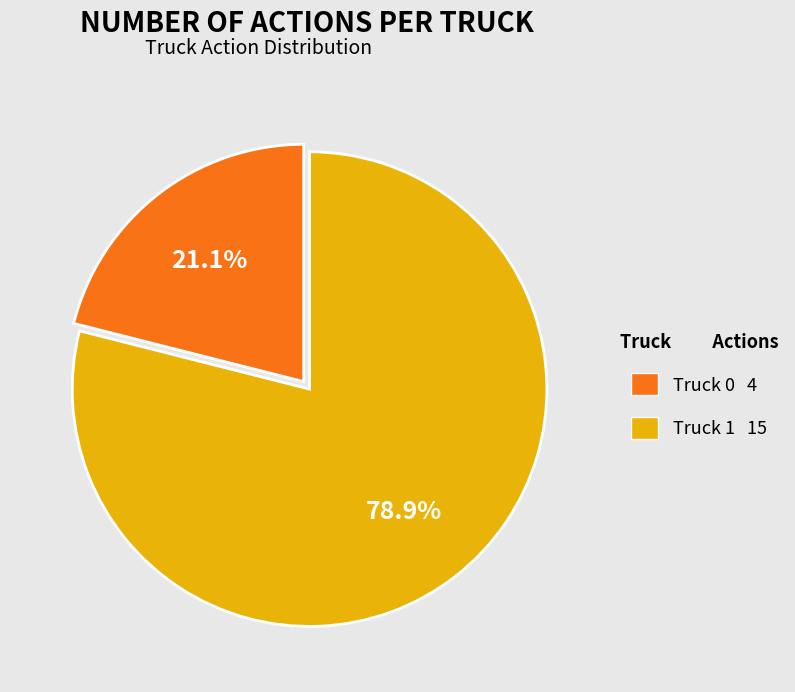

Which has a higher value, Truck 1 15 or Truck 0 4?

Truck 1 15